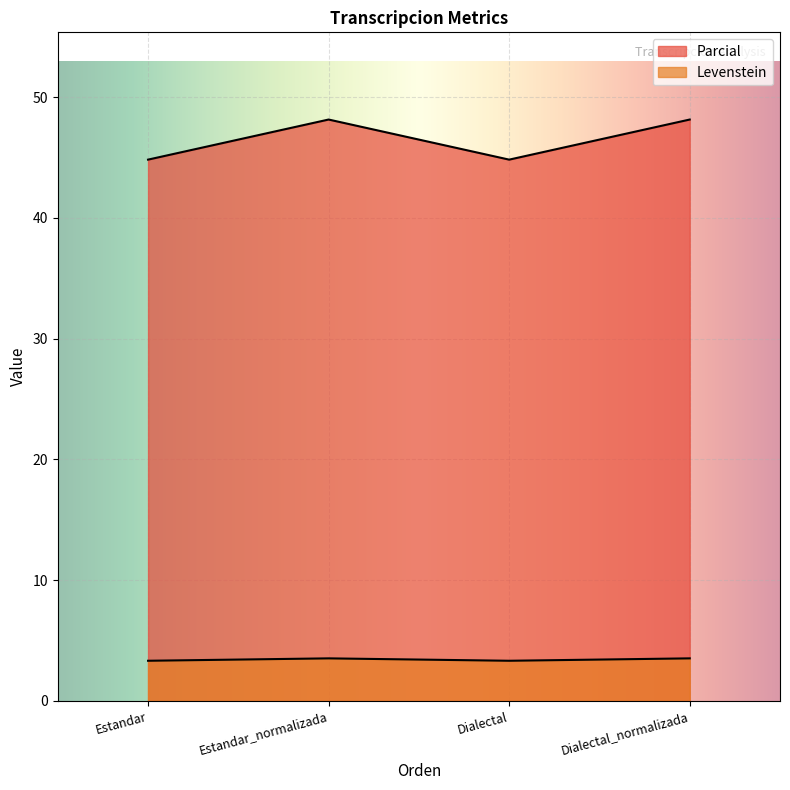

True or false: Levenstein and Parcial intersect in this chart.

False